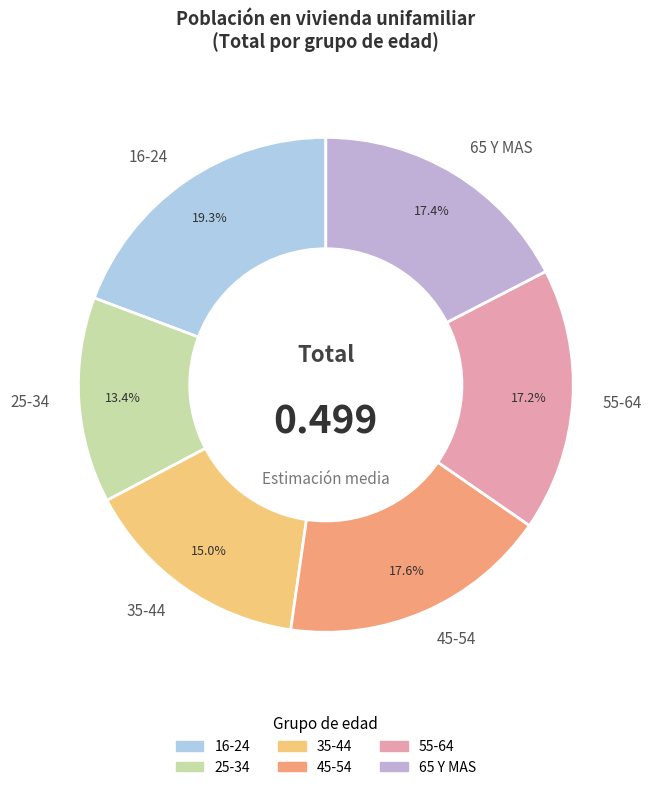

What is the smallest slice in the pie chart?

25-34